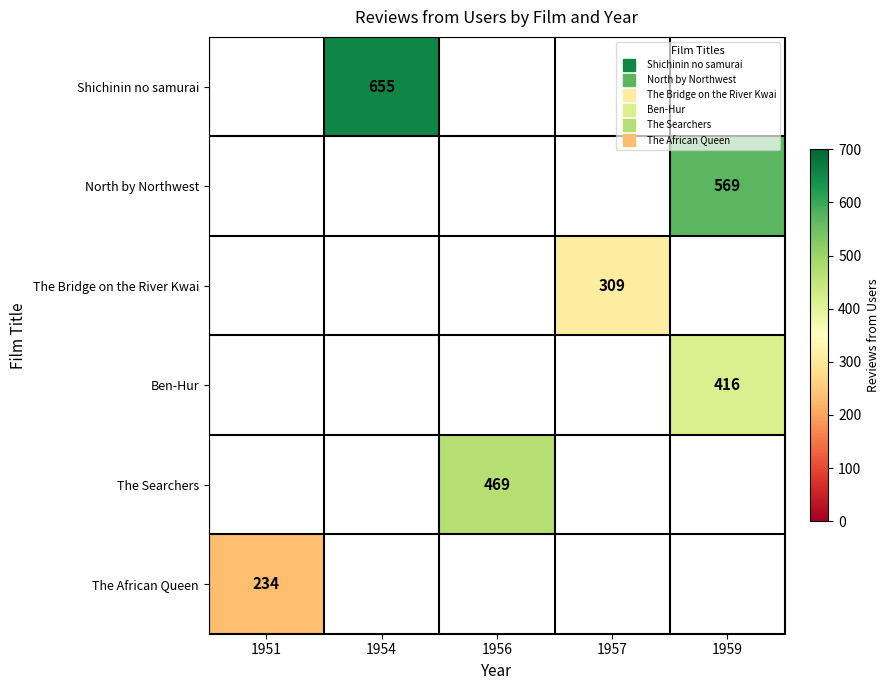

What is the minimum value for The African Queen?

234.0